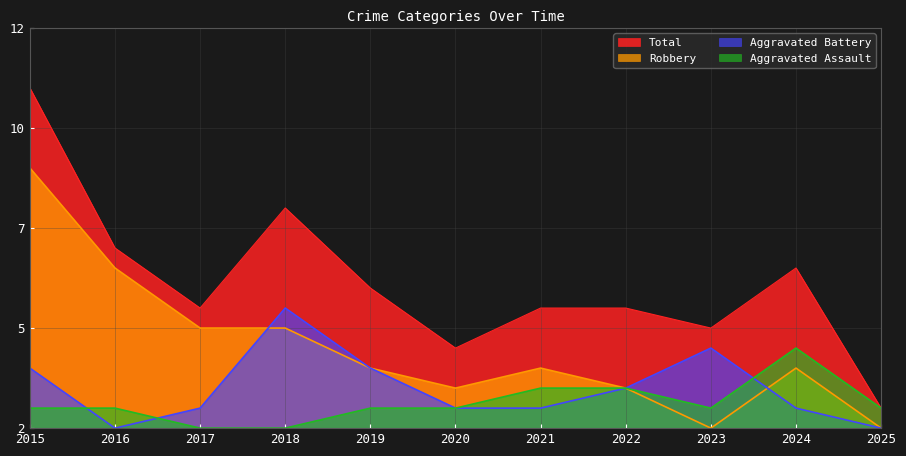

Count the number of categories in the chart.

11